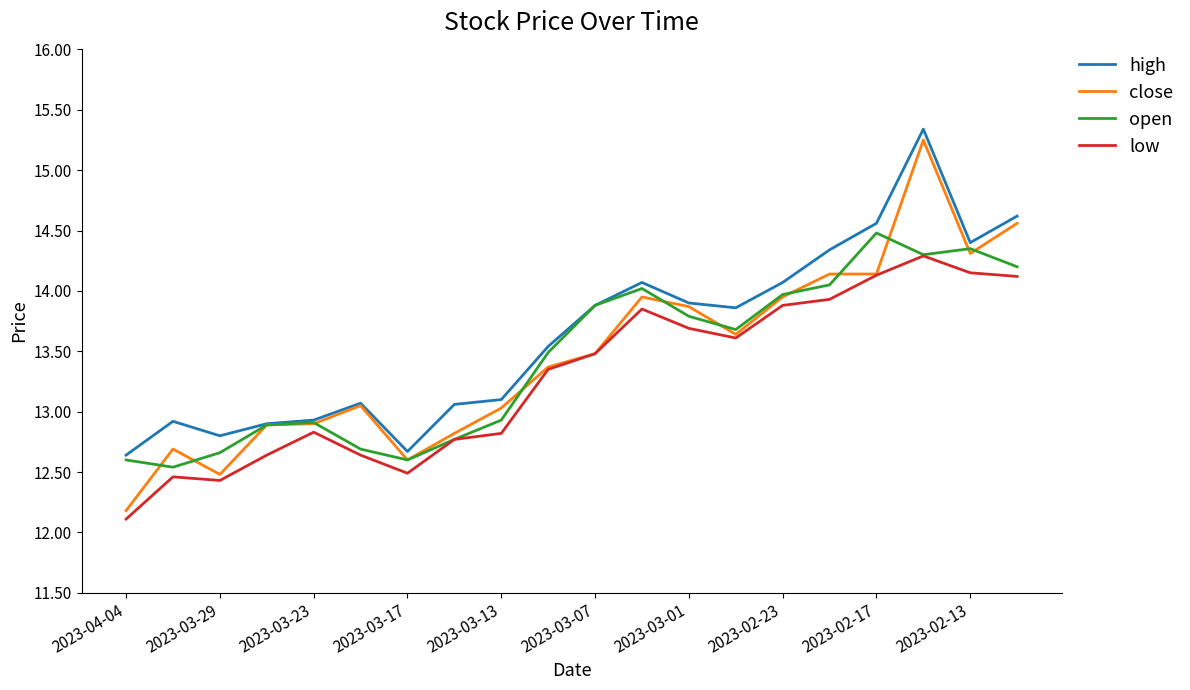

True or false: high and low intersect in this chart.

False